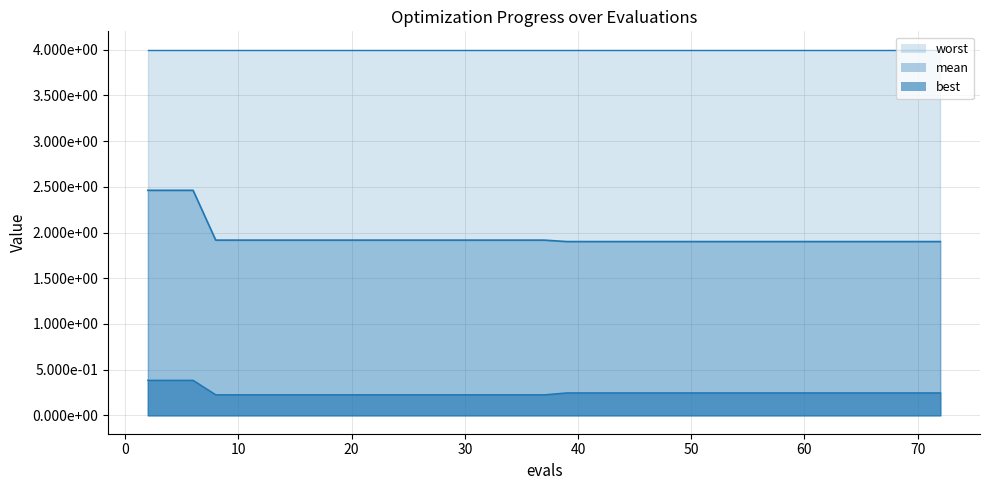

What value does the best series have at 16?

0.2